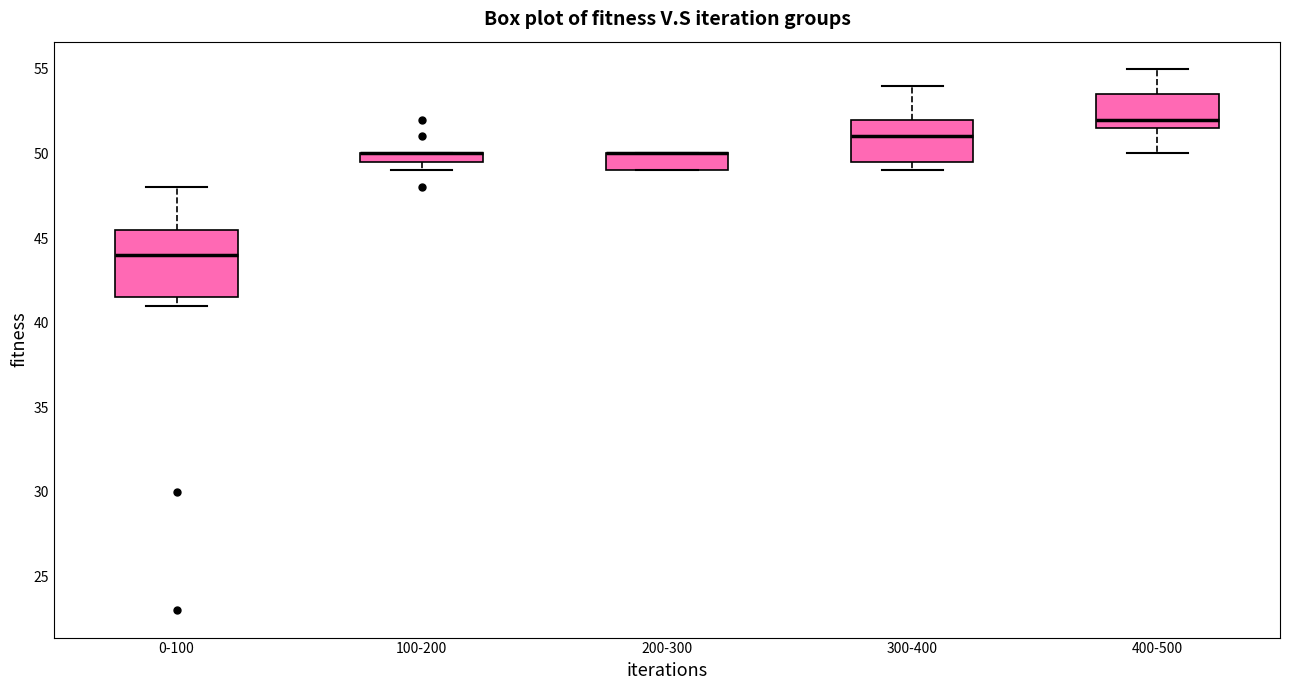

Where is the upper edge of the box for 100-200 on the y-axis? The values are not printed on the chart, so give them approximately, as read against the axis.

50.0